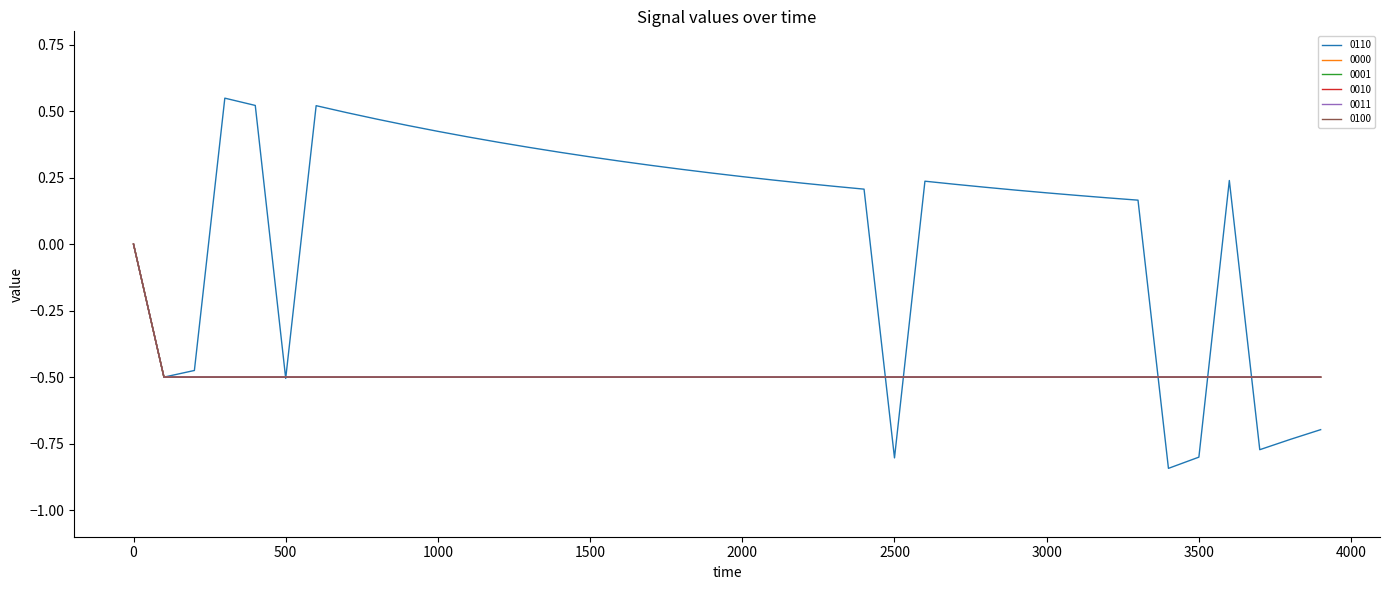

Does the chart display data point markers on the line(s)?

No